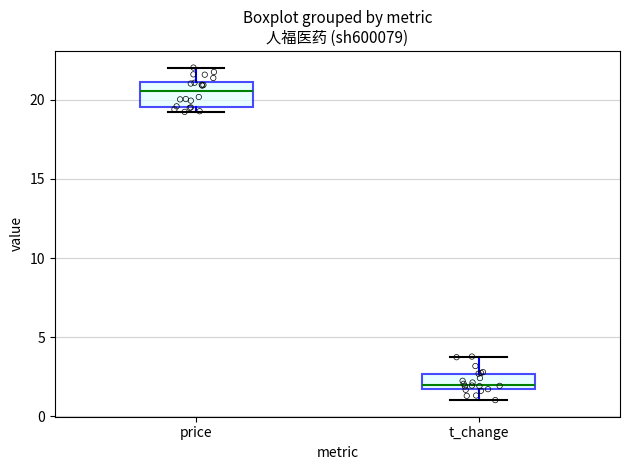

Reading left to right, transcribe this box plot: for each box, give where its median line is, the range the box spans, and where its two whiskers end, as read against the y-axis. The values are not printed on the chart, so give them approximately, as read against the axis.

price: median 20.5, box 19.5 to 21.0, whiskers 19.0 to 22.0
t_change: median 2.0, box 1.5 to 2.5, whiskers 1.0 to 4.0